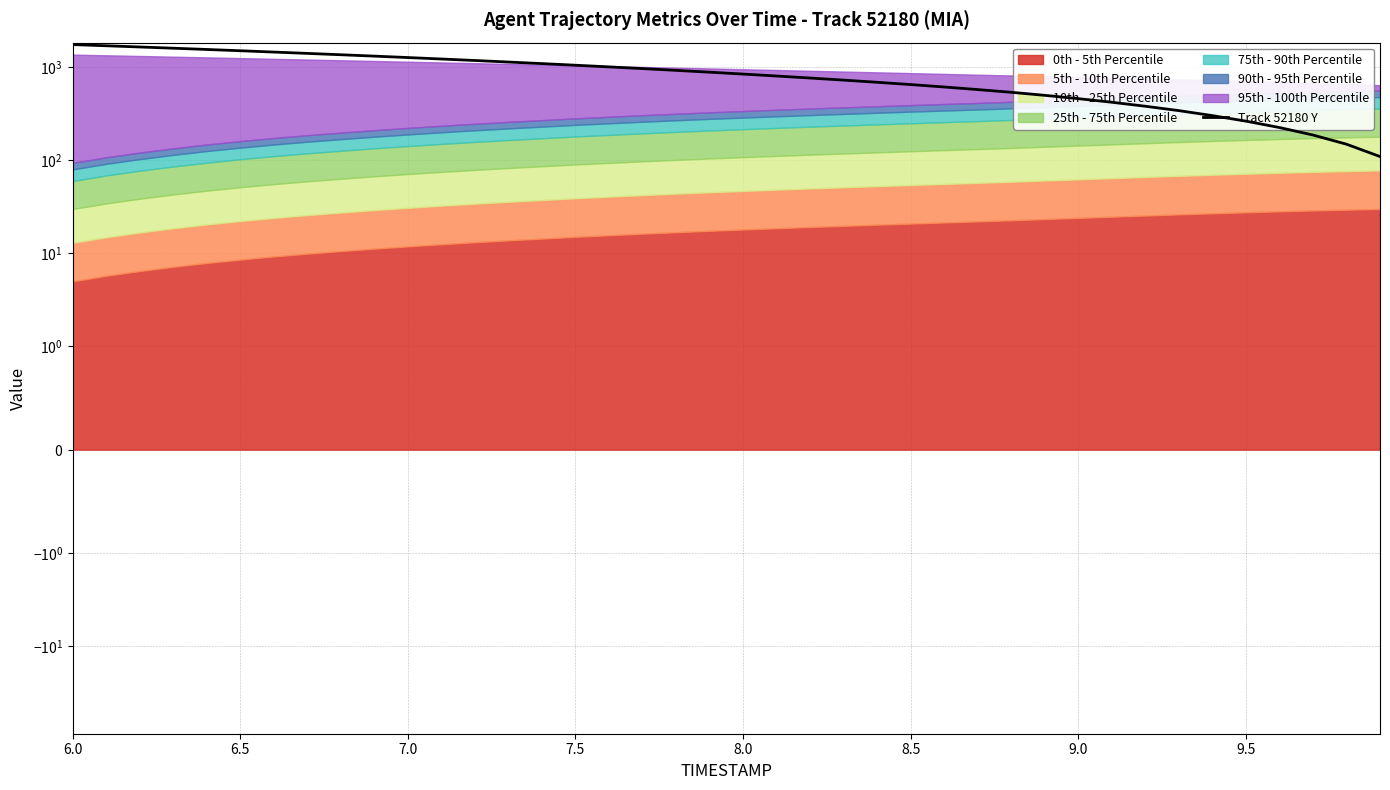

What is the label of the 5th point from the left?

8.0